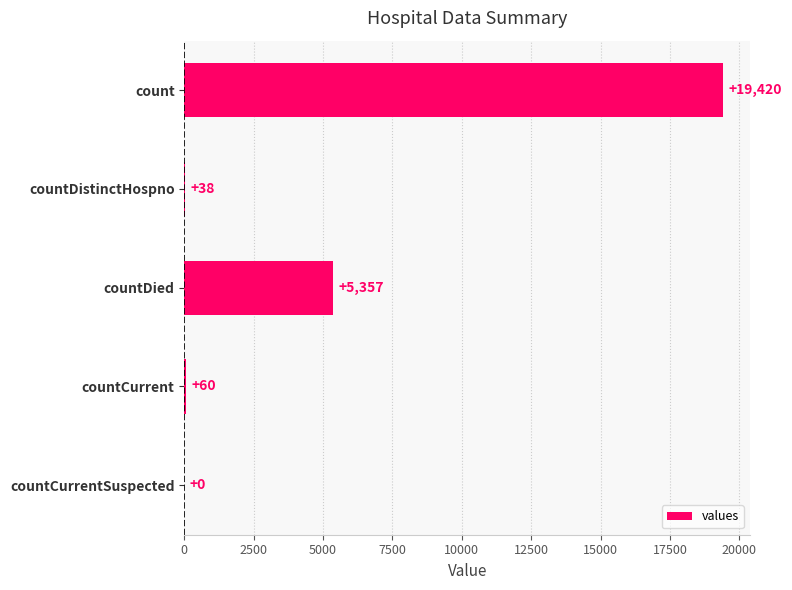

Reading top to bottom, transcribe all the data shown in this chart.

count=19420	countDistinctHospno=38	countDied=5357	countCurrent=60	countCurrentSuspected=0